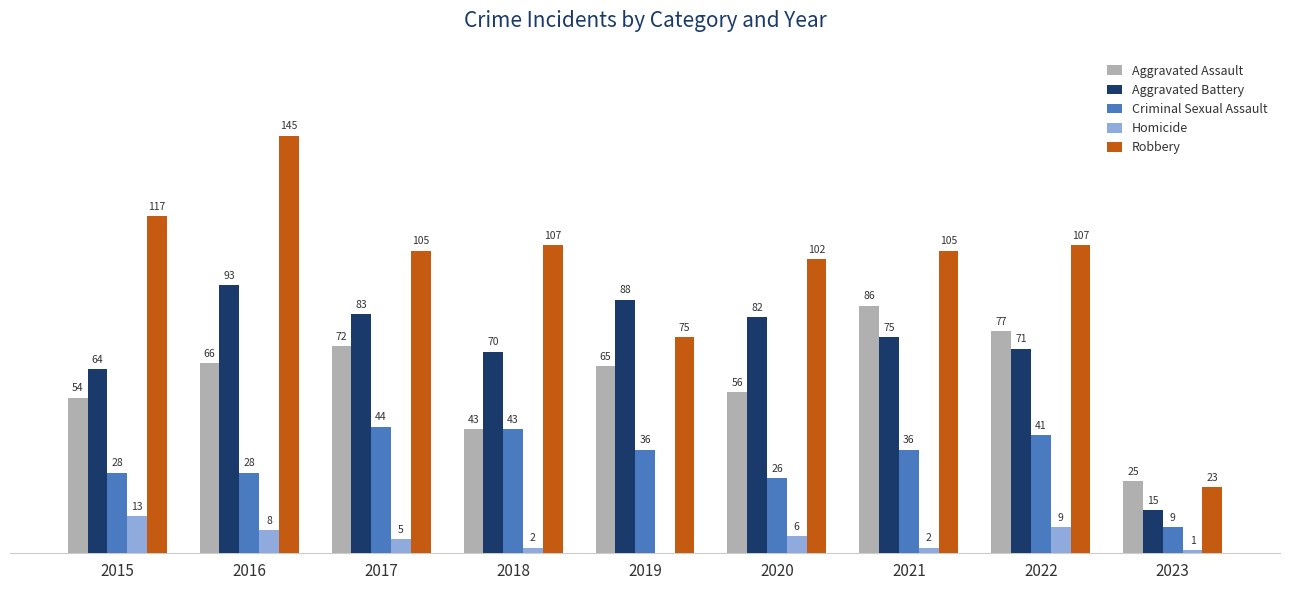

Between 2015 and 2017, which series saw the biggest shift?

Aggravated Battery